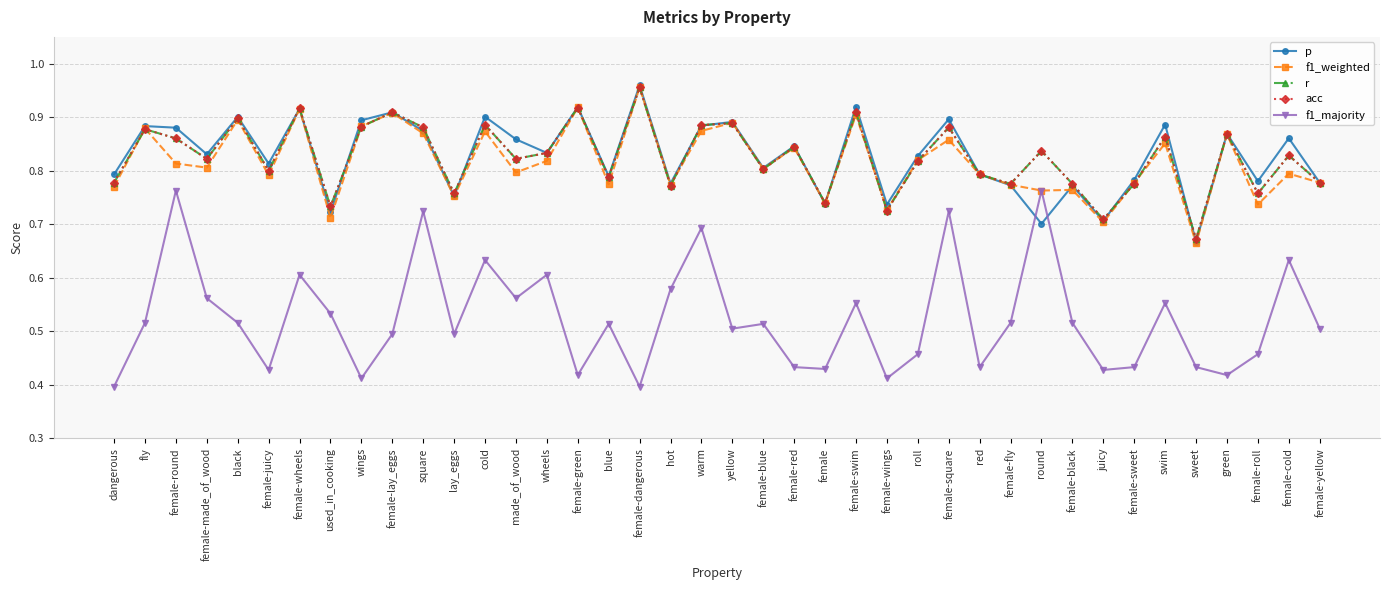

What is the average value of the f1_weighted series?

0.8